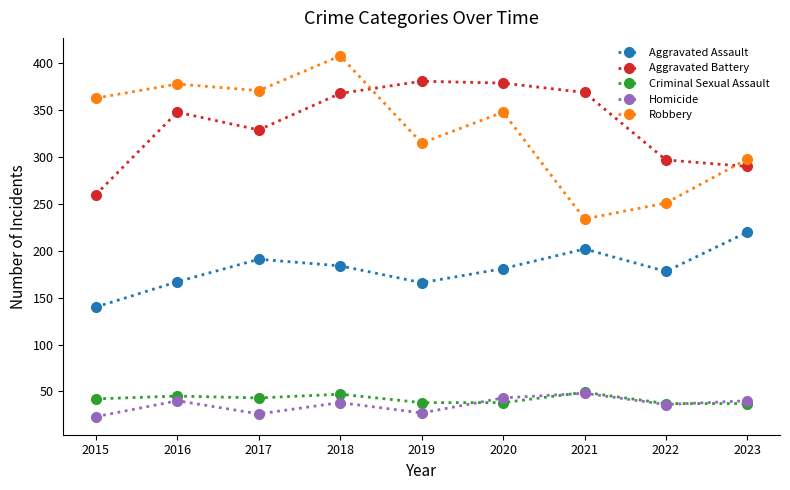

Which series has the largest range (max minus min)?

Robbery